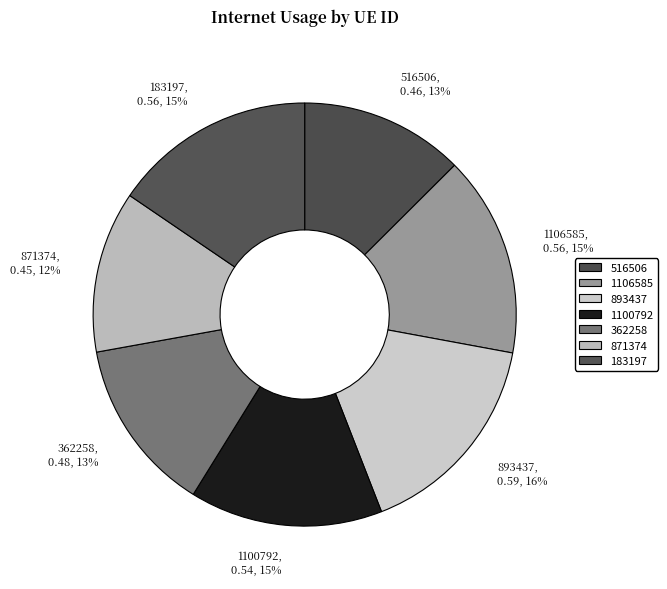

Does 183197 represent more than half of the total?

No